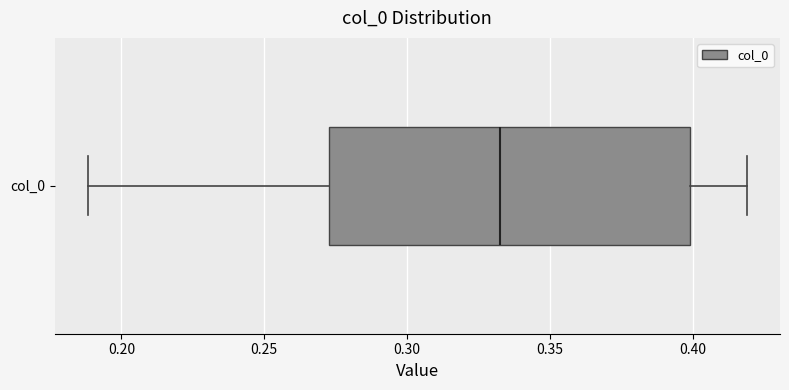

Read this box plot against the x-axis: the position of the median line, the range covered by the box, and the ends of both whiskers. The values are not printed on the chart, so give them approximately, as read against the axis.

median 0.33, box 0.27 to 0.40, whiskers 0.19 to 0.42